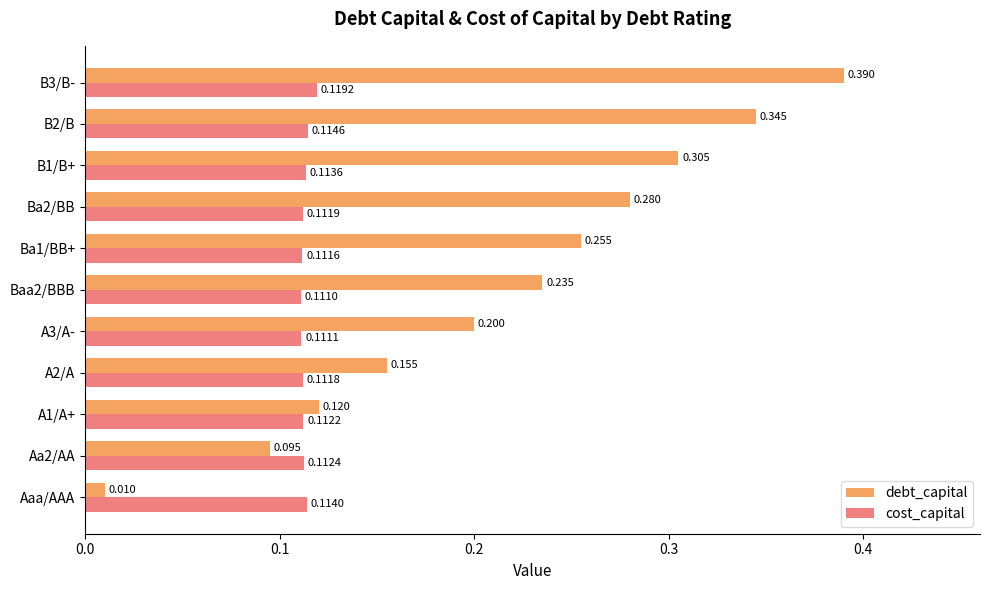

Which label corresponds to the smallest value in the chart?

Aaa/AAA